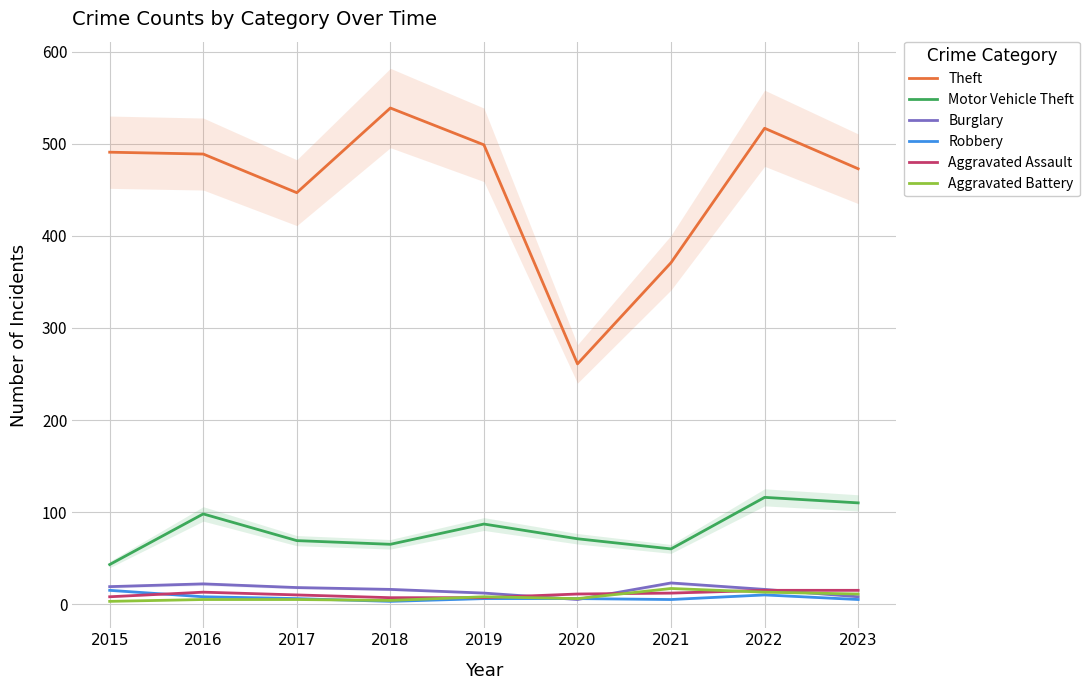

How many data points does each series have?

9